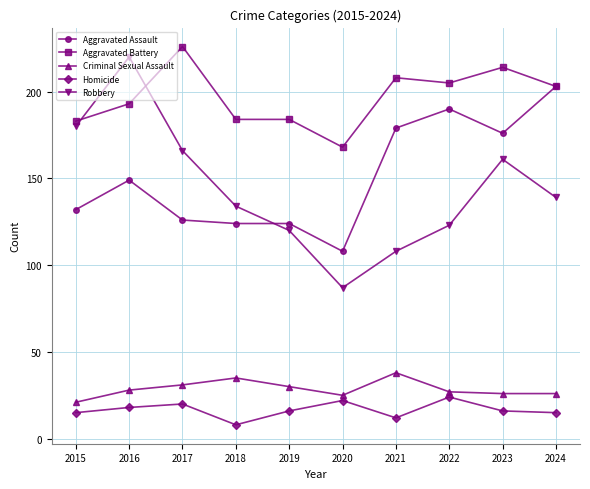

True or false: Aggravated Battery and Homicide intersect in this chart.

False